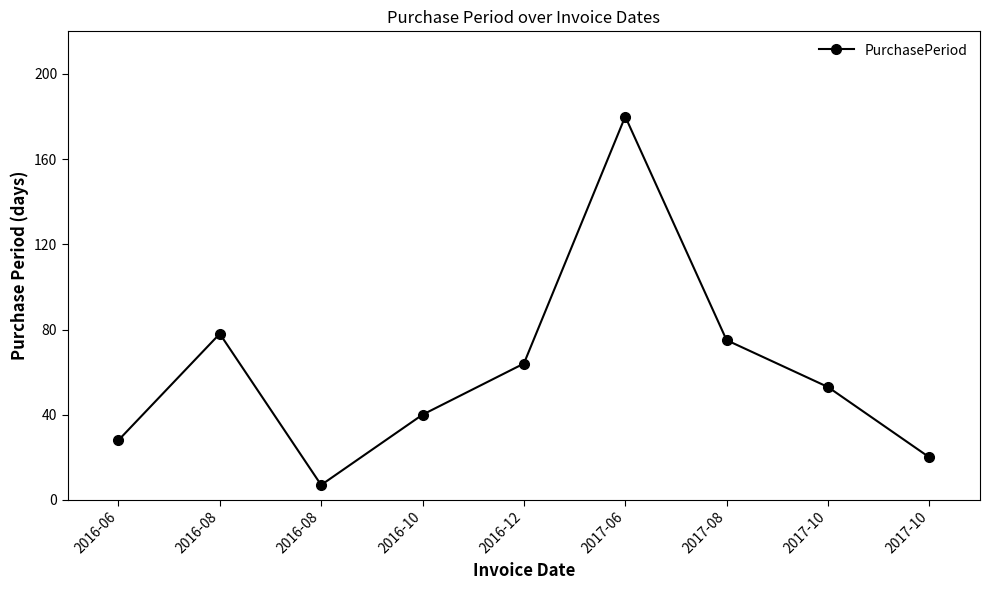

Is this an area chart (filled region under the line)?

No